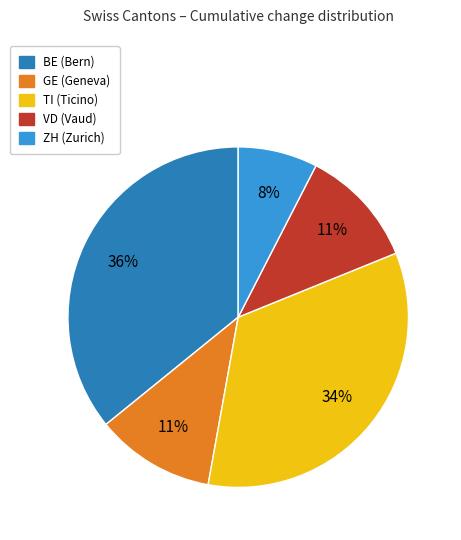

To the nearest percent, what is the average slice percentage?

20%